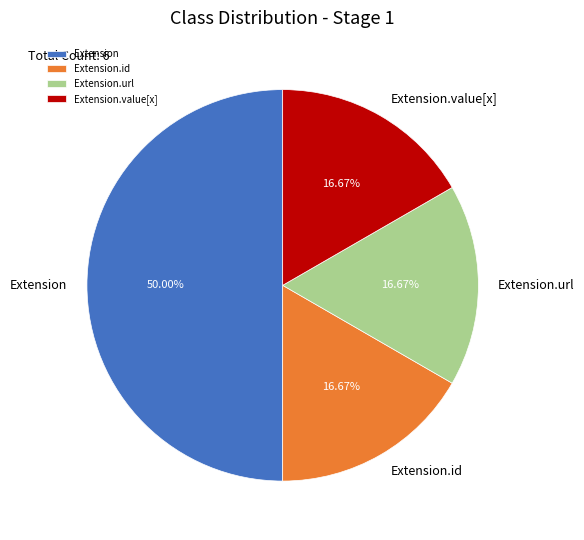

Count the number of slices in the pie.

4